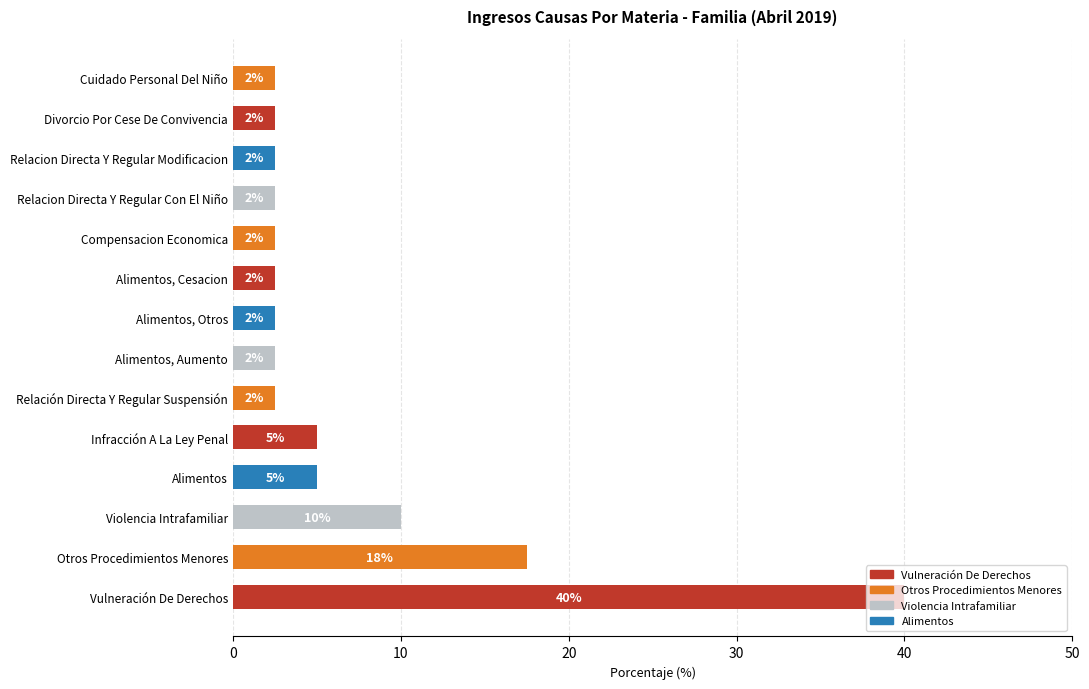

Are the bars horizontal?

Yes